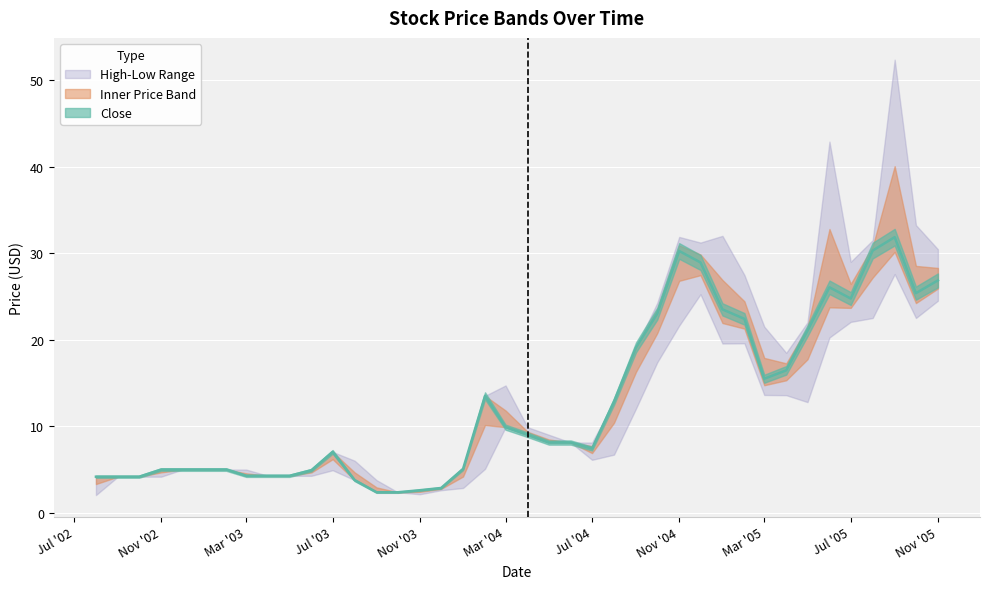

Where is High nearest to the value 27?

2005-02